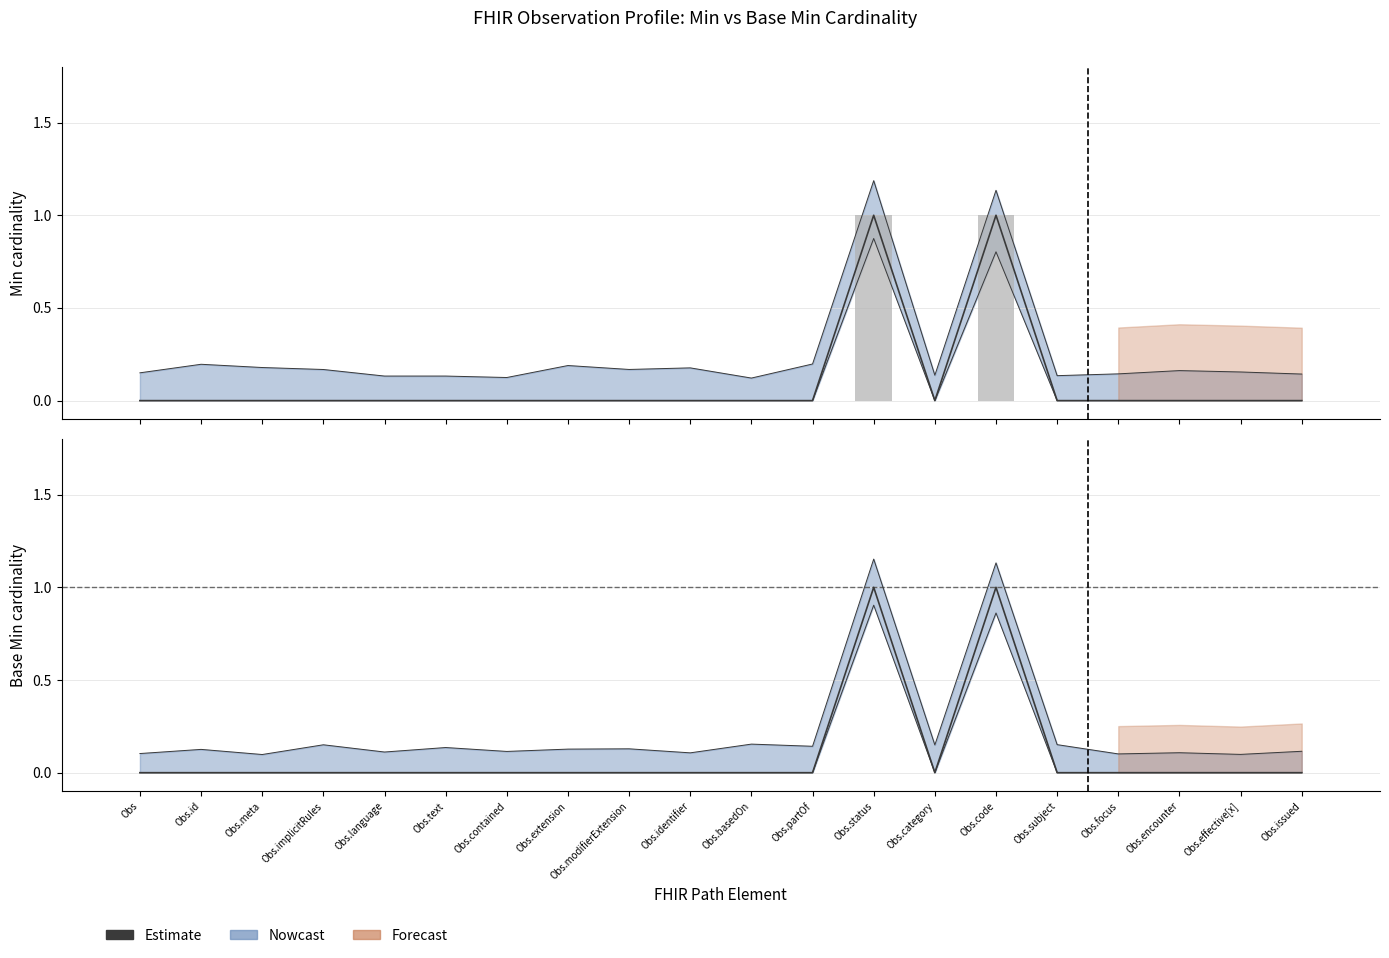

What is the label of the 11th bar from the right?

Obs.identifier